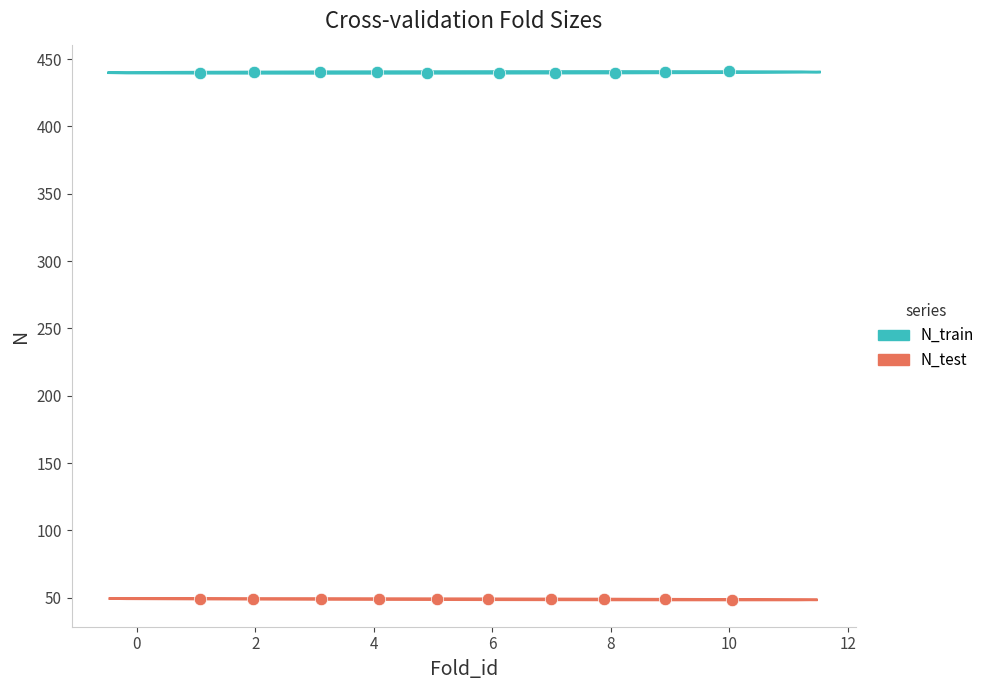

Which series contains the lowest Y value?

N_test